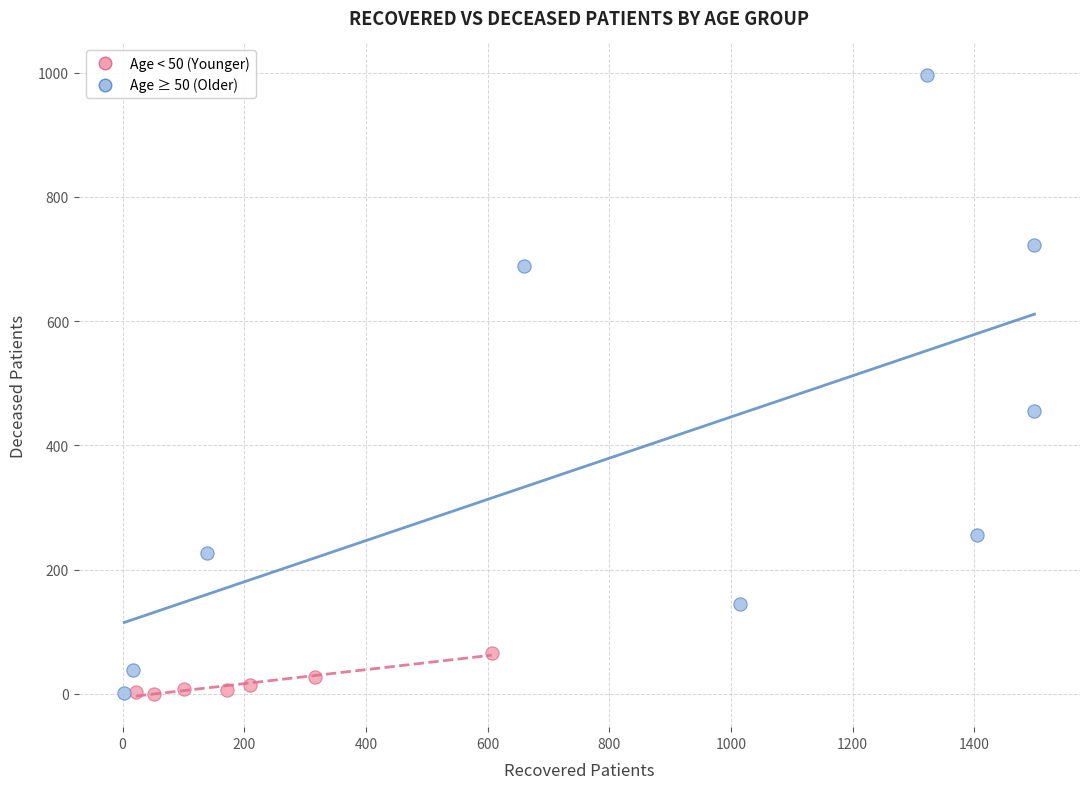

Which series has the widest spread of Y values?

Age ≥ 50 (Older)